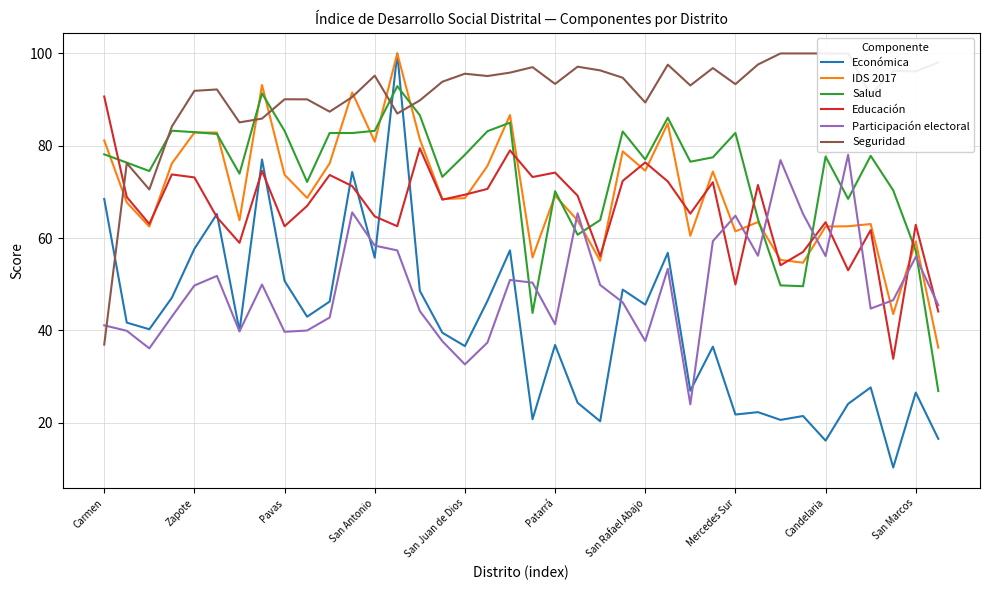

What is the minimum value shown in the chart?

10.3